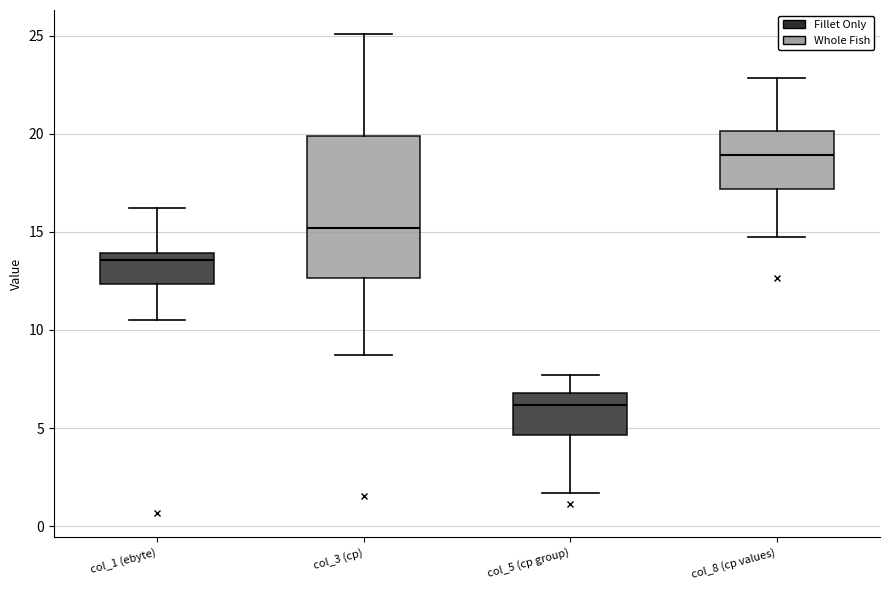

Reading left to right, transcribe this box plot: for each box, give where its median line is, the range the box spans, and where its two whiskers end, as read against the y-axis. The values are not printed on the chart, so give them approximately, as read against the axis.

col_1 (ebyte): median 13.5, box 12.5 to 14.0, whiskers 10.5 to 16.0
col_3 (cp): median 15.0, box 12.5 to 20.0, whiskers 8.5 to 25.0
col_5 (cp group): median 6.0, box 4.5 to 7.0, whiskers 1.5 to 7.5
col_8 (cp values): median 19.0, box 17.0 to 20.0, whiskers 15.0 to 23.0